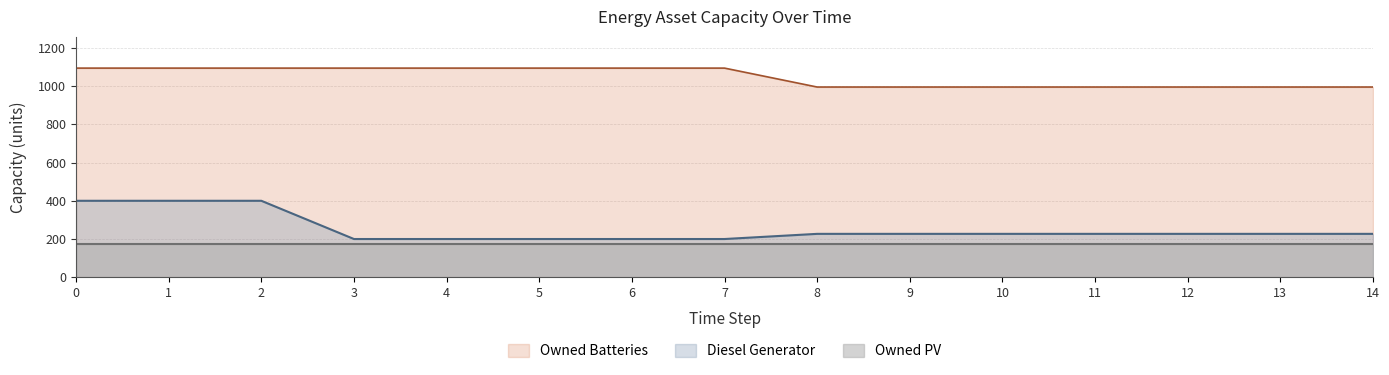

The value of Owned PV at 14 is 90. True or false?

False